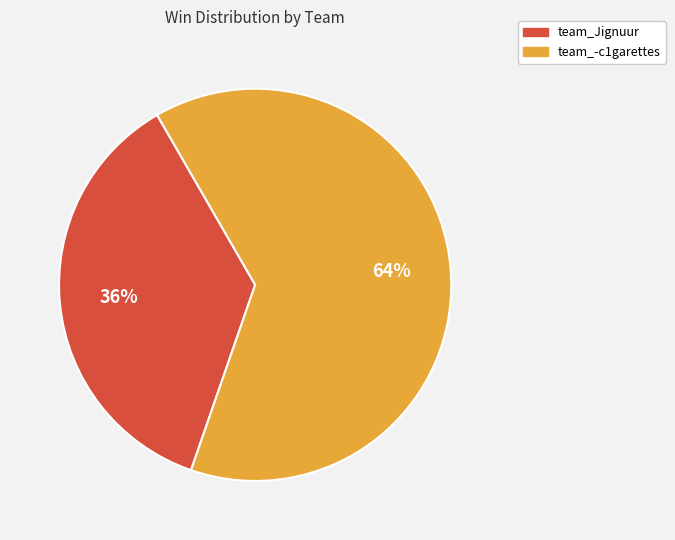

What percentage is the team_-c1garettes slice, to the nearest percent?

64%